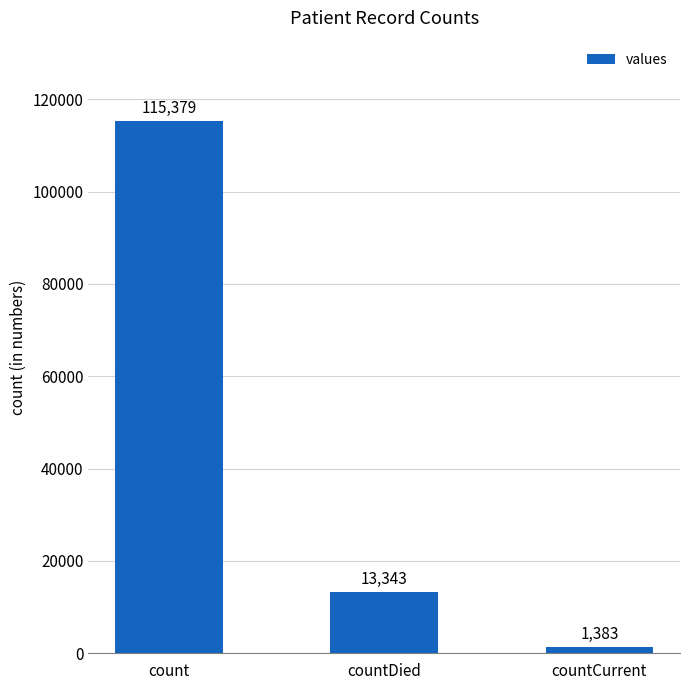

True or false: the data shows 19508 at countDied.

False